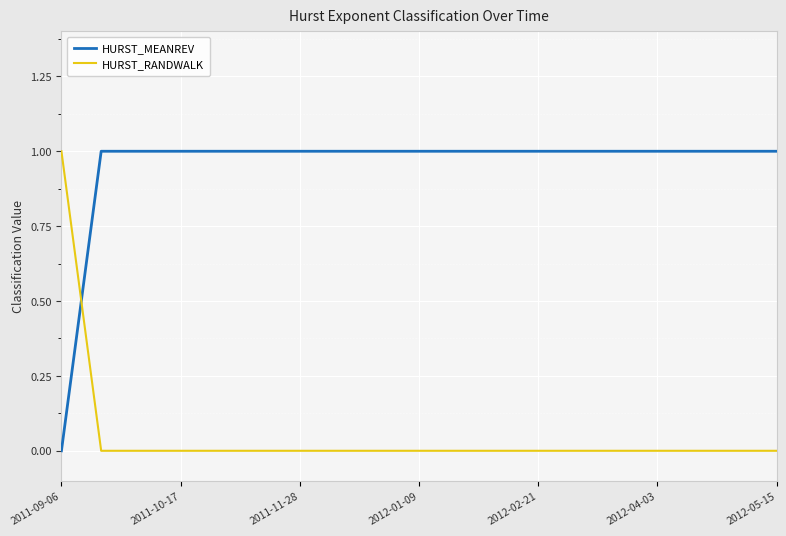

Which series has the largest total across all categories?

HURST_MEANREV